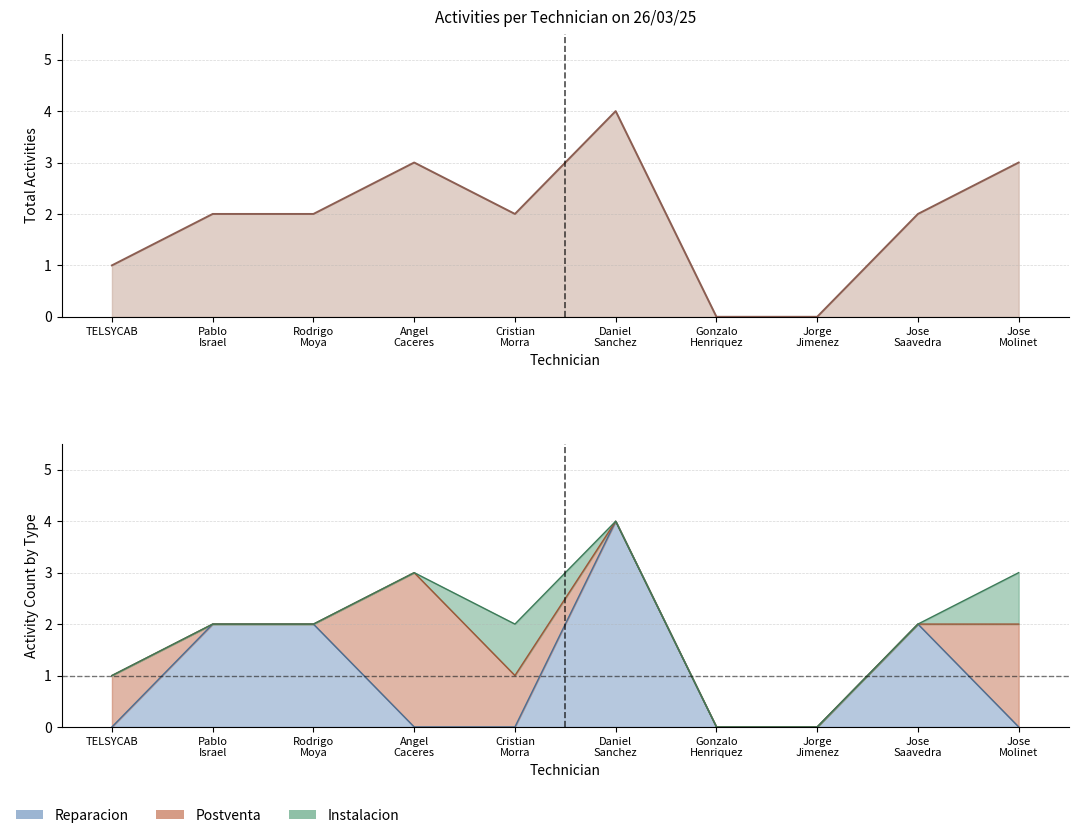

How many lines are shown in the chart?

1